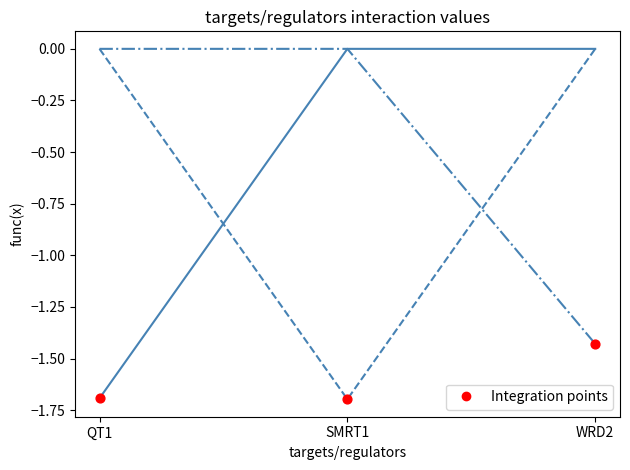

What is the difference between the highest and lowest values at QT1?

1.7